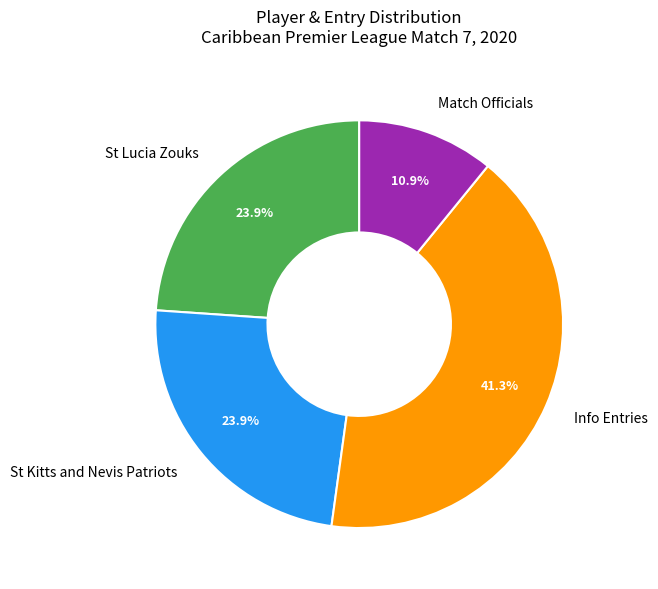

What is the total percentage of Match Officials and St Lucia Zouks?

34.8%